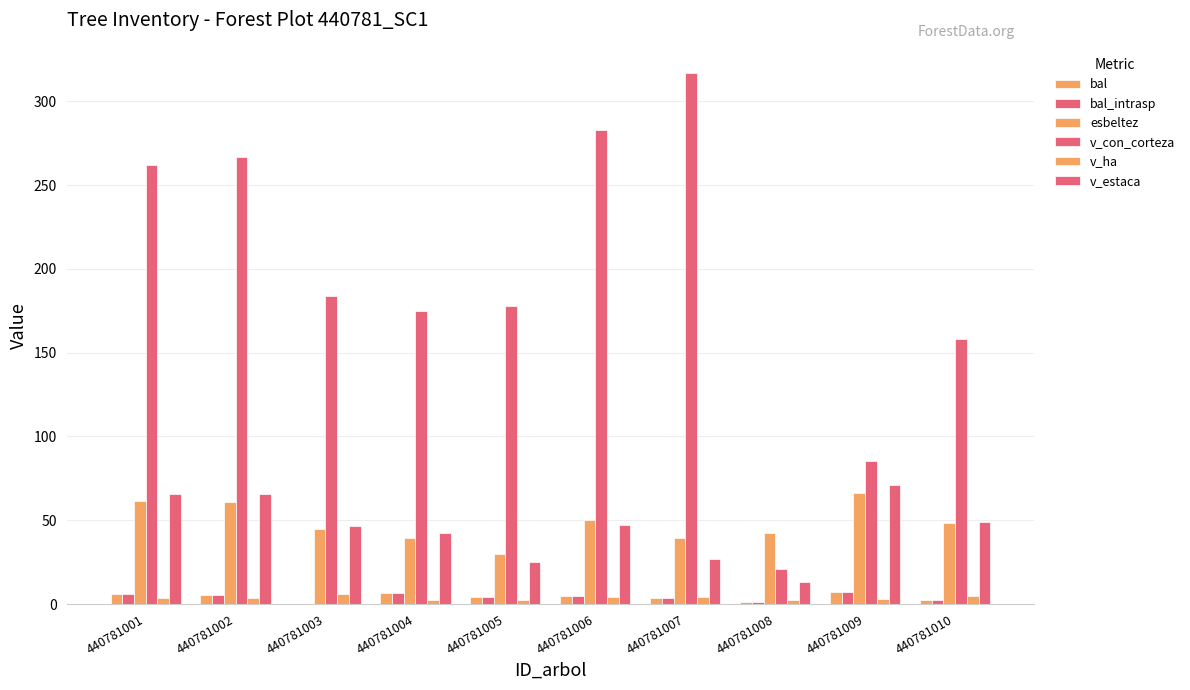

Are the bars grouped side by side (vs. stacked)?

Yes